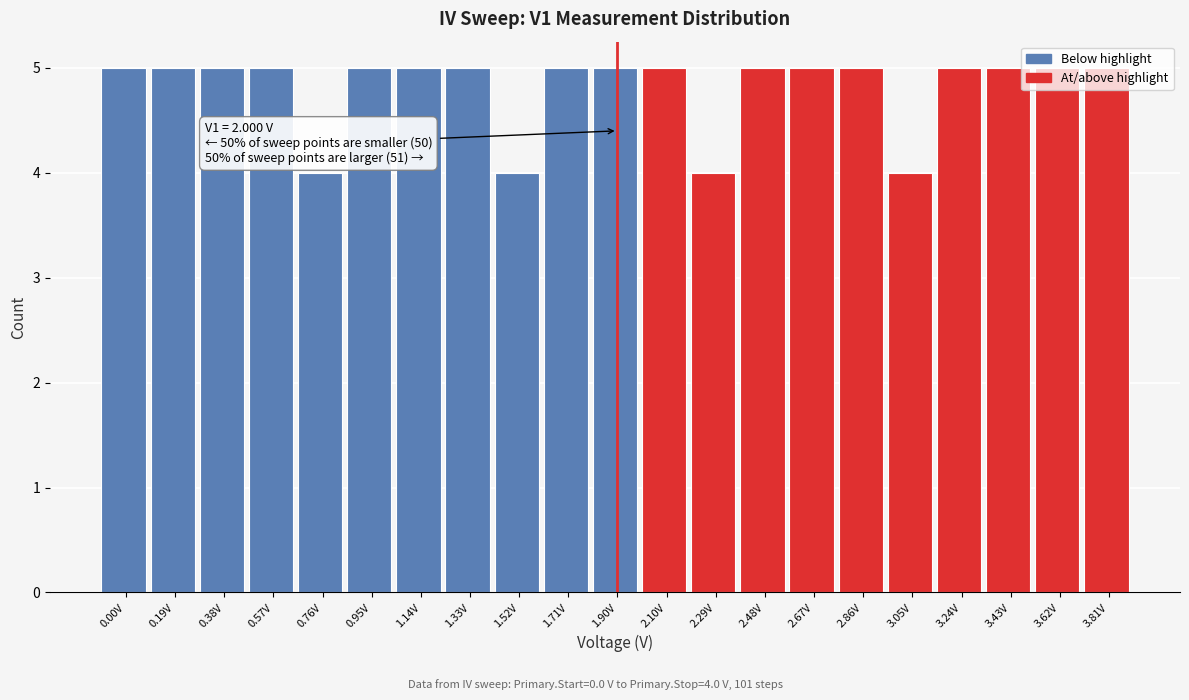

What is the minimum value shown in the chart?

4